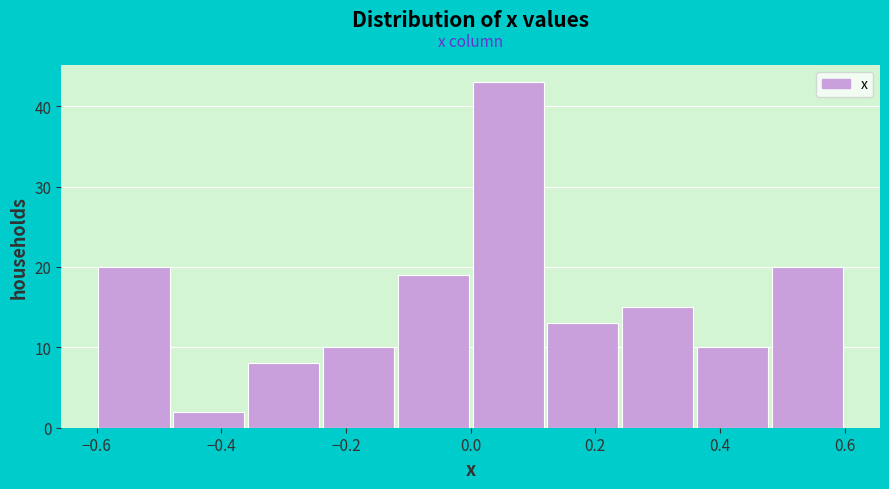

Reading left to right, transcribe this chart: for each bar, give the range it covers on the x-axis and its height. The values are not printed on the chart, so give them approximately, as read against the axis.

-0.60 to -0.48: 20
-0.48 to -0.36: 2
-0.36 to -0.24: 8
-0.24 to -0.12: 10
-0.12 to 0.00: 19
0.00 to 0.12: 43
0.12 to 0.24: 13
0.24 to 0.36: 15
0.36 to 0.48: 10
0.48 to 0.60: 20